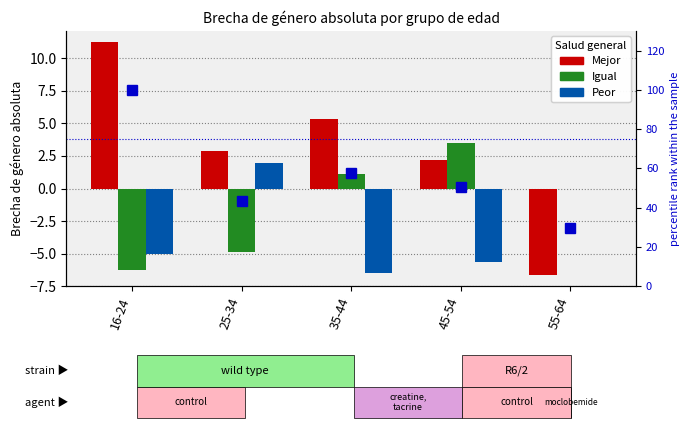

Is it true that percentile rank within the sample equals 29.5 at 55-64?

True